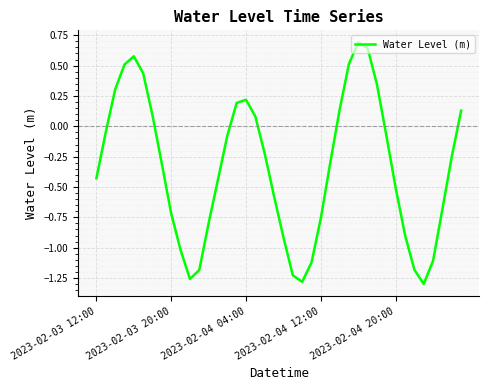

What is the maximum value shown in the chart?

0.7